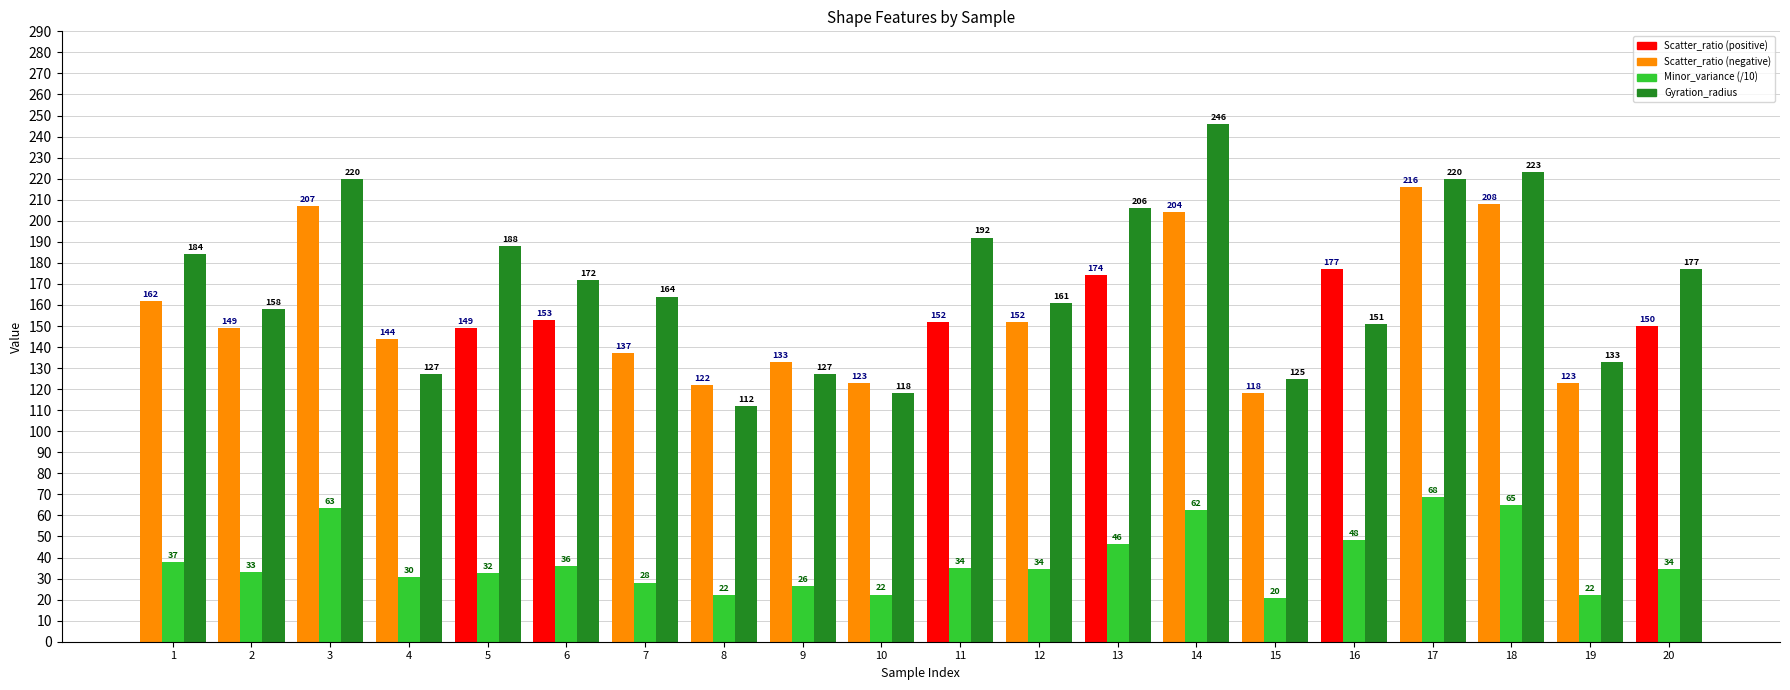

What is the maximum value shown in the chart?

246.0